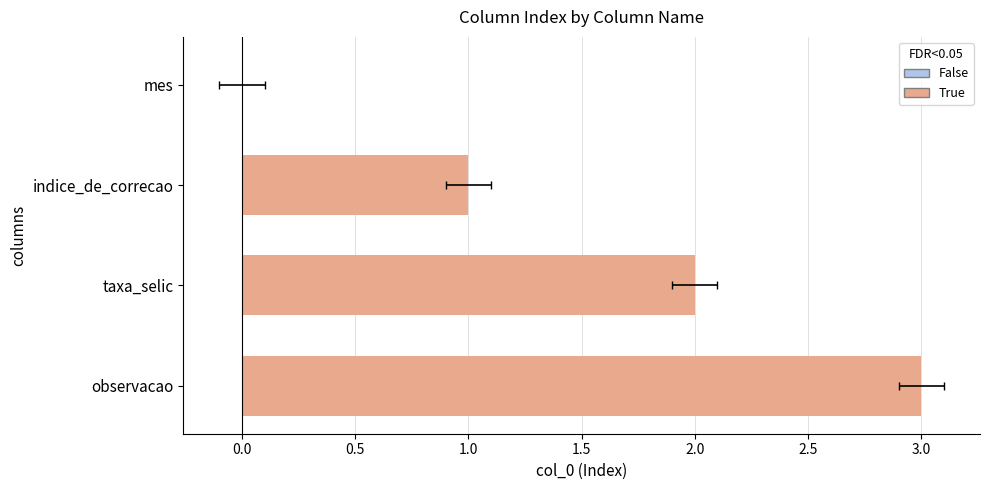

True or false: the data shows 3 at taxa_selic.

False